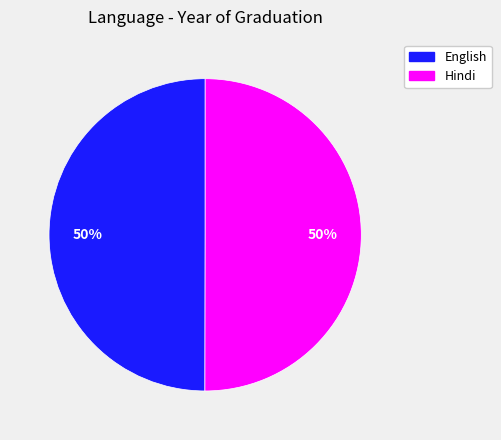

To the nearest percent, what portion does English represent?

50%